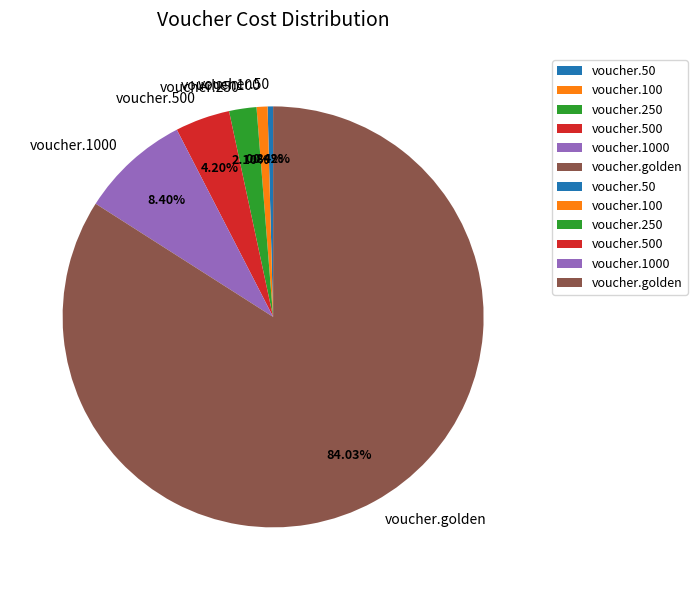

Approximately how many times larger is the value at voucher.1000 compared to voucher.250?

4.0